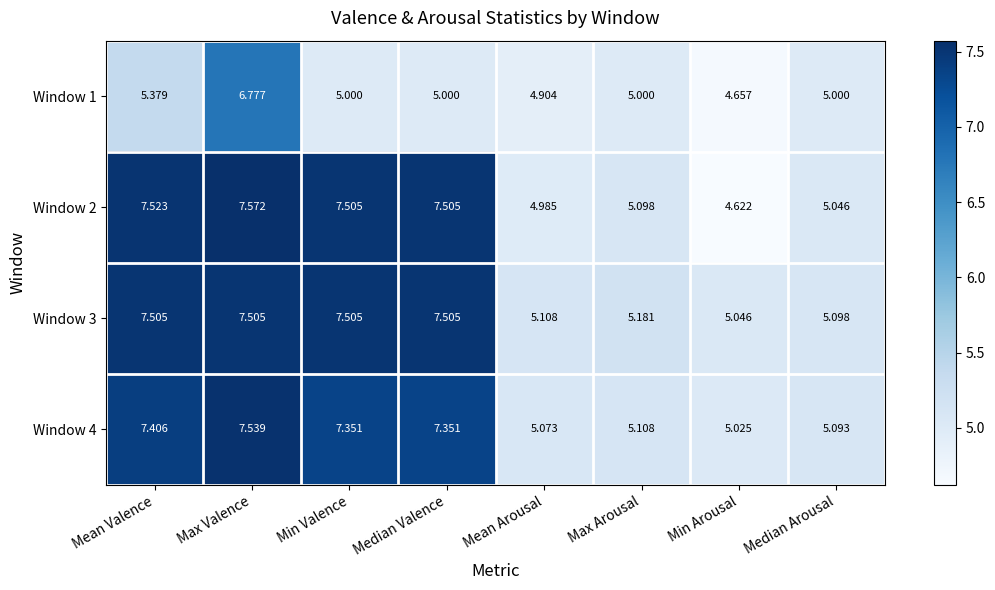

Which category has the highest value across all series?

Max Valence